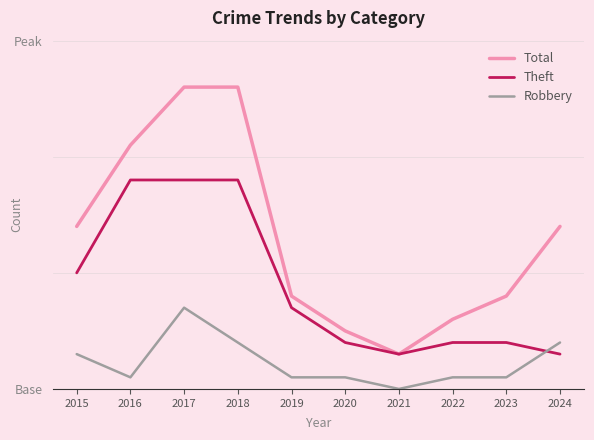

Is it true that Total equals 4 at 2021?

False